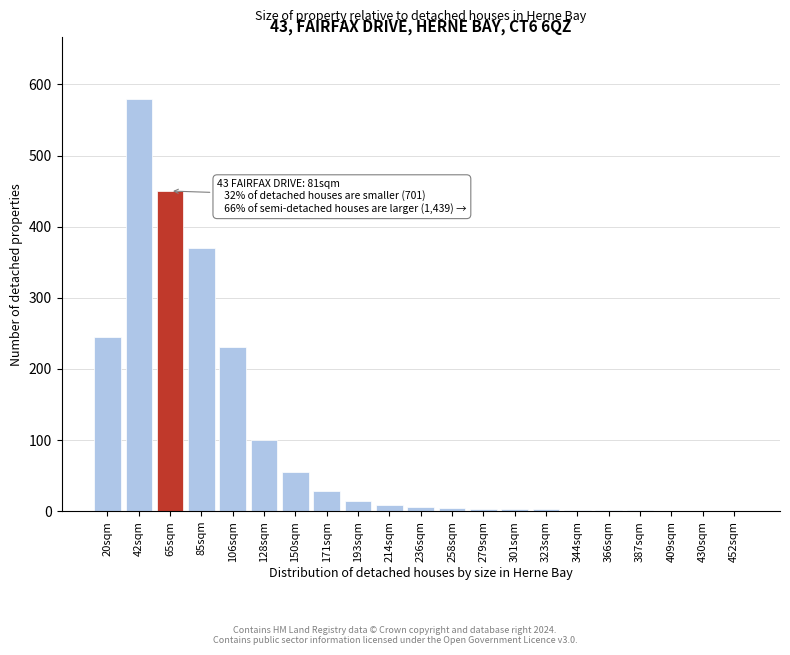

The chart shows a value of 0 at 409sqm. True or false?

True